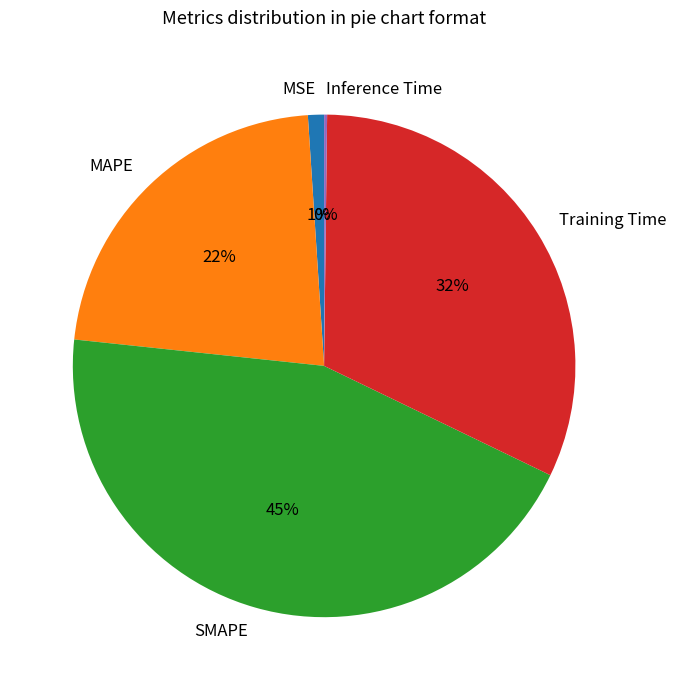

To the nearest percent, what is the average slice percentage?

20%